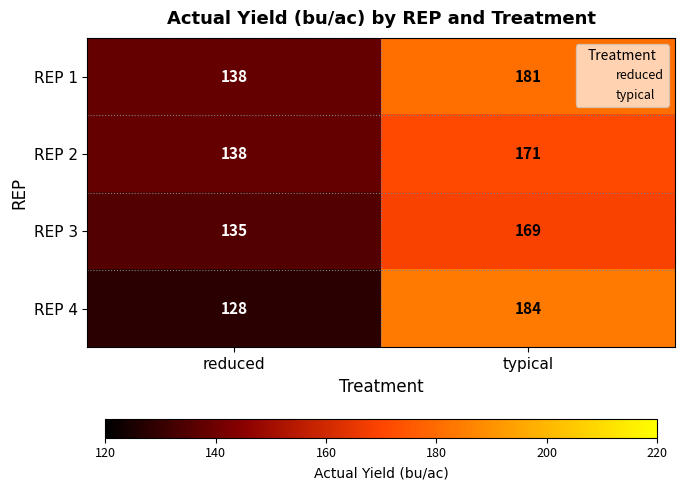

The value of REP 2 at reduced is 39. True or false?

False